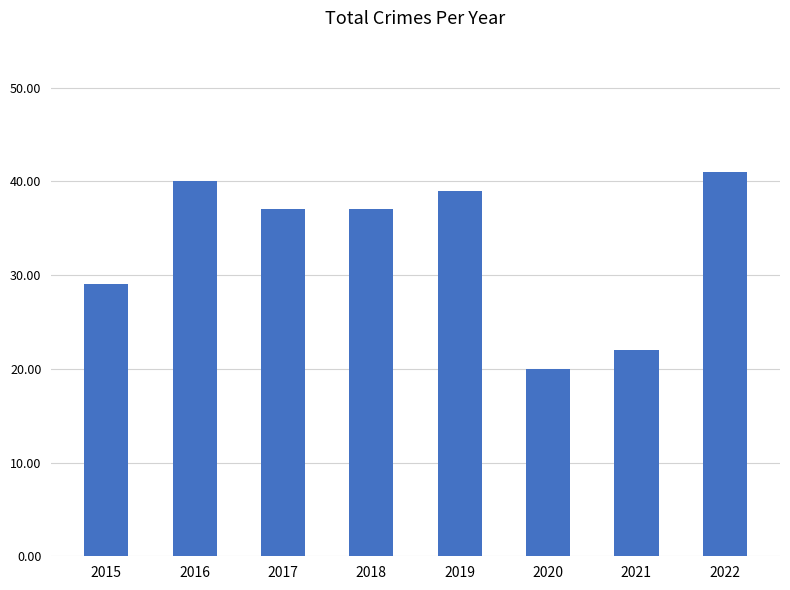

What is the greatest value displayed?

41